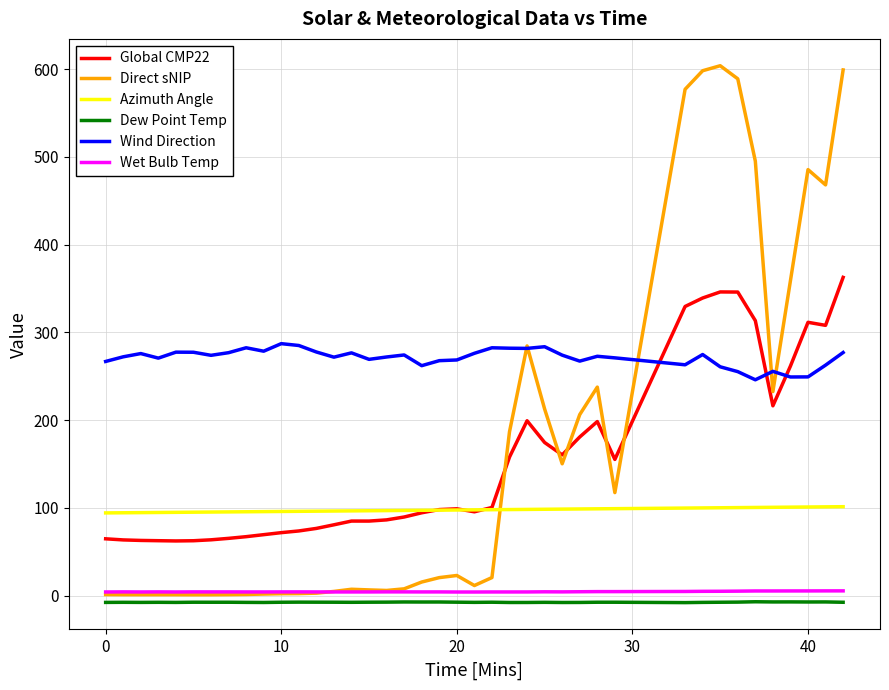

Which series has the largest range (max minus min)?

Direct sNIP